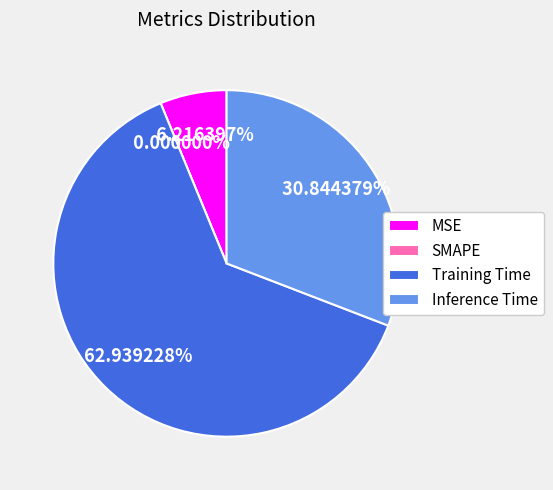

To the nearest percent, what percentage of the pie is Inference Time?

31%